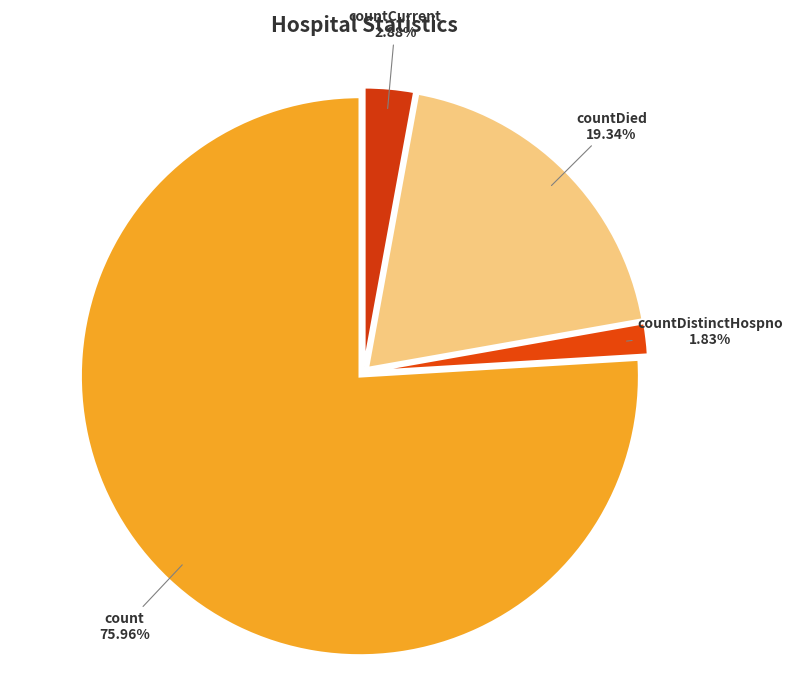

Approximately how many times larger is the value at countDied compared to countCurrent?

6.7